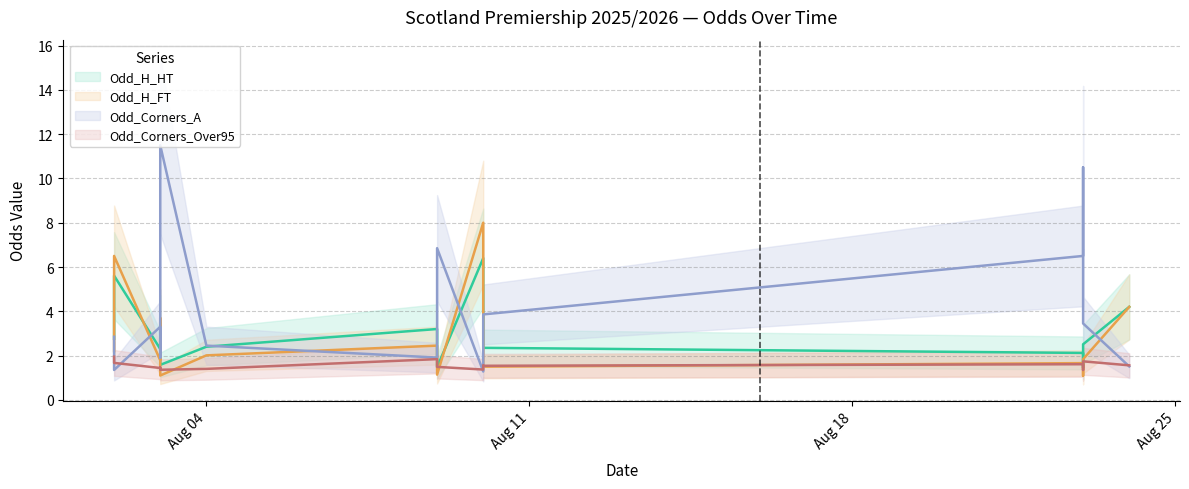

What is the difference between the maximum and minimum values in the Odd_Corners_Over95 series?

0.6